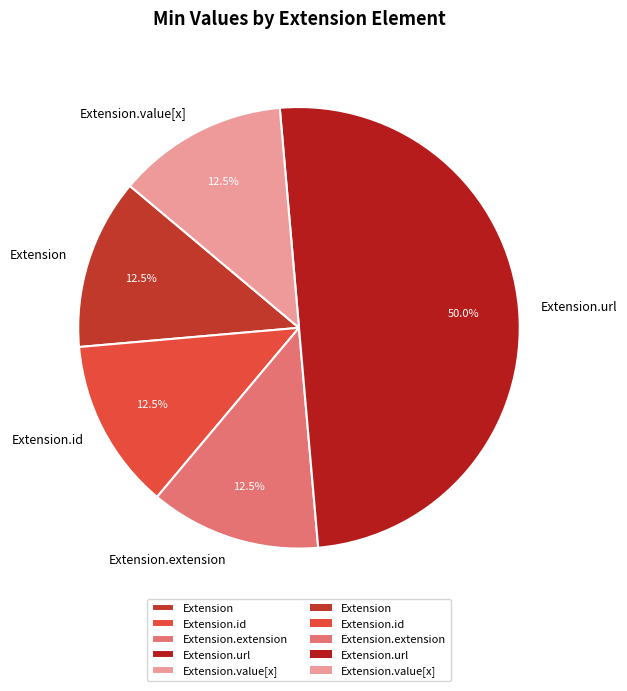

How many segments does this pie chart have?

5